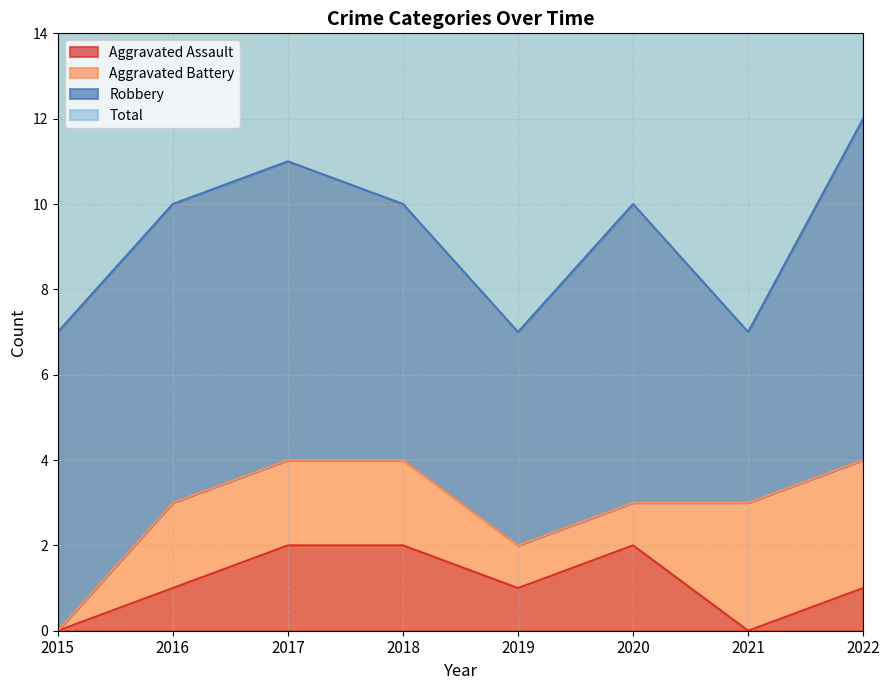

Is it true that Aggravated Assault equals 0 at 2015?

True